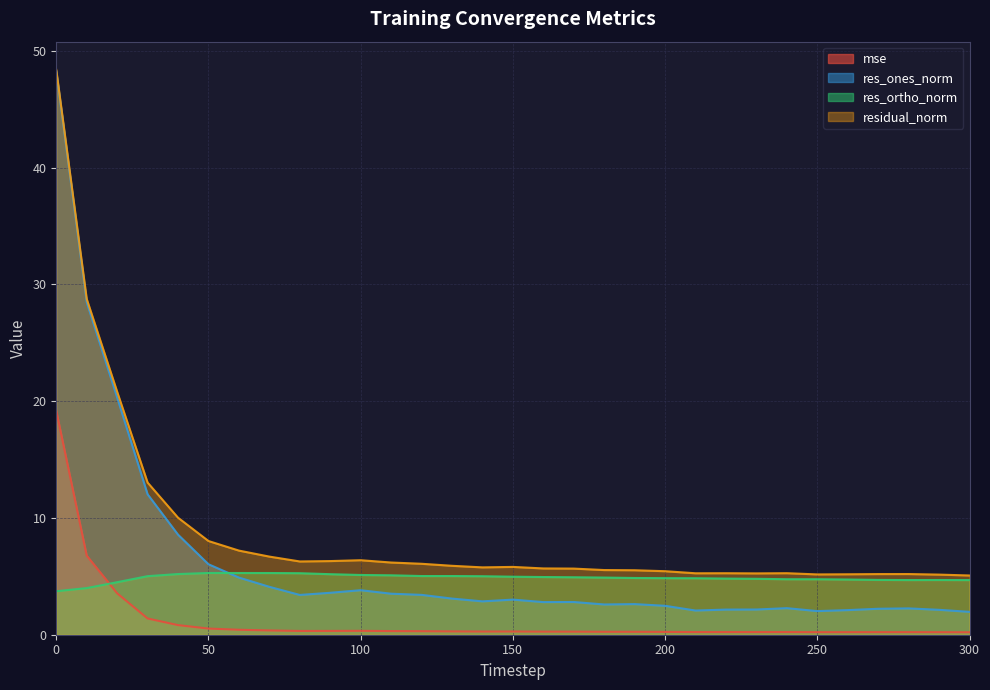

List the labels in order of residual_norm value, largest first.

0, 10, 20, 30, 40, 50, 60, 70, 100, 90, 80, 110, 120, 130, 150, 140, 160, 170, 180, 190, 200, 240, 220, 210, 230, 280, 270, 260, 250, 290, 300